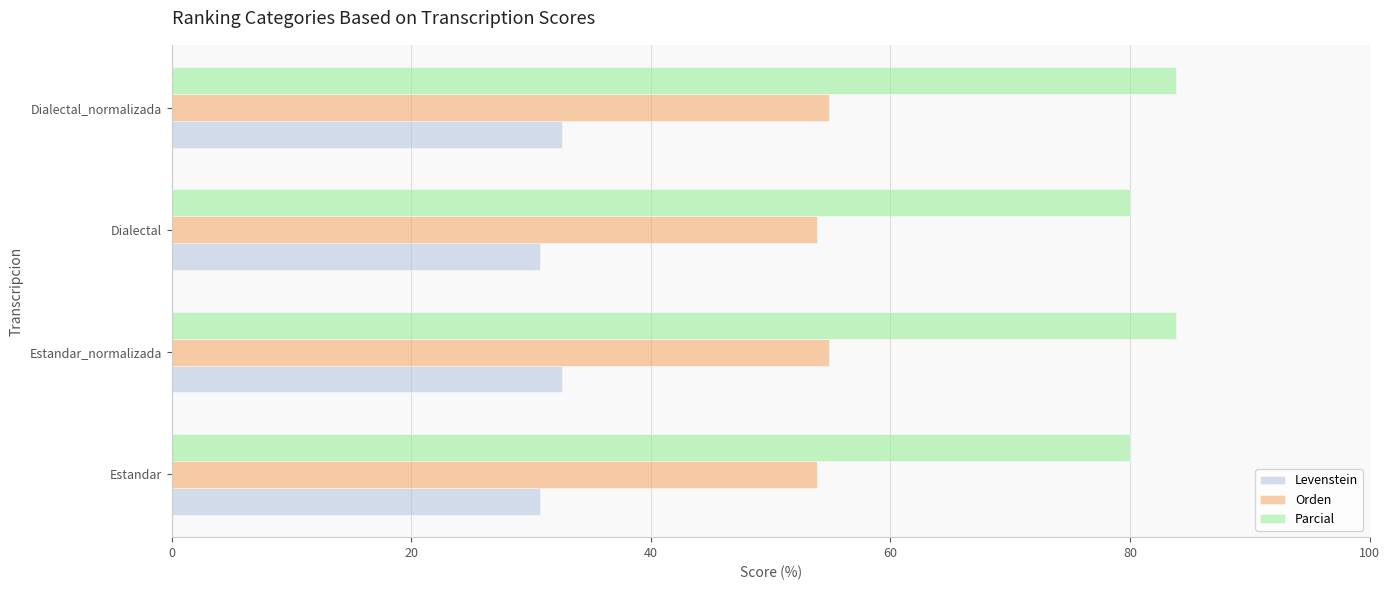

List the series in order of their overall mean, highest first.

Parcial, Orden, Levenstein